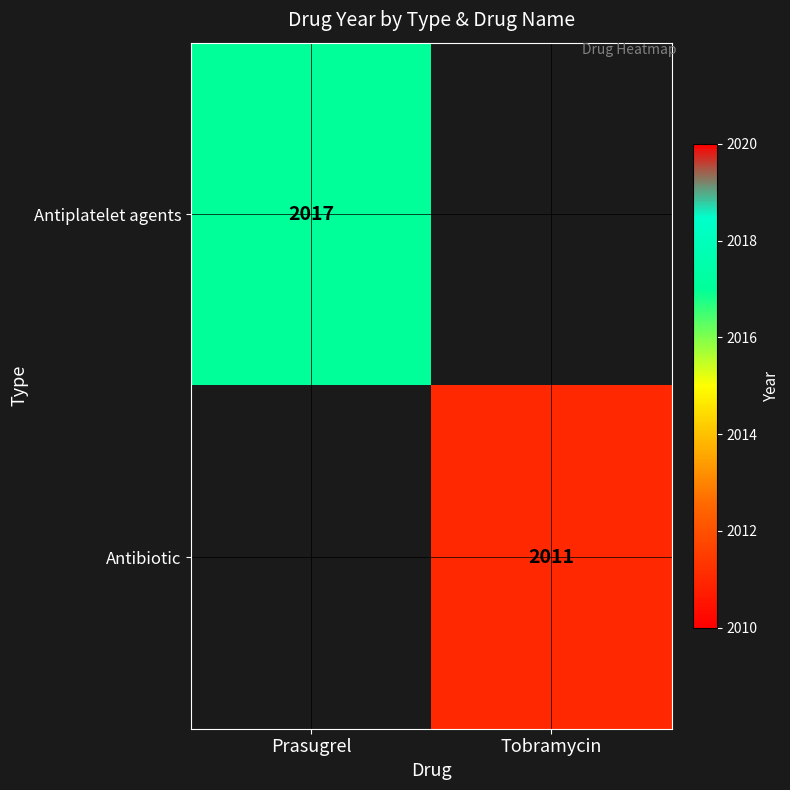

Between Tobramycin and Prasugrel, which is larger?

Prasugrel